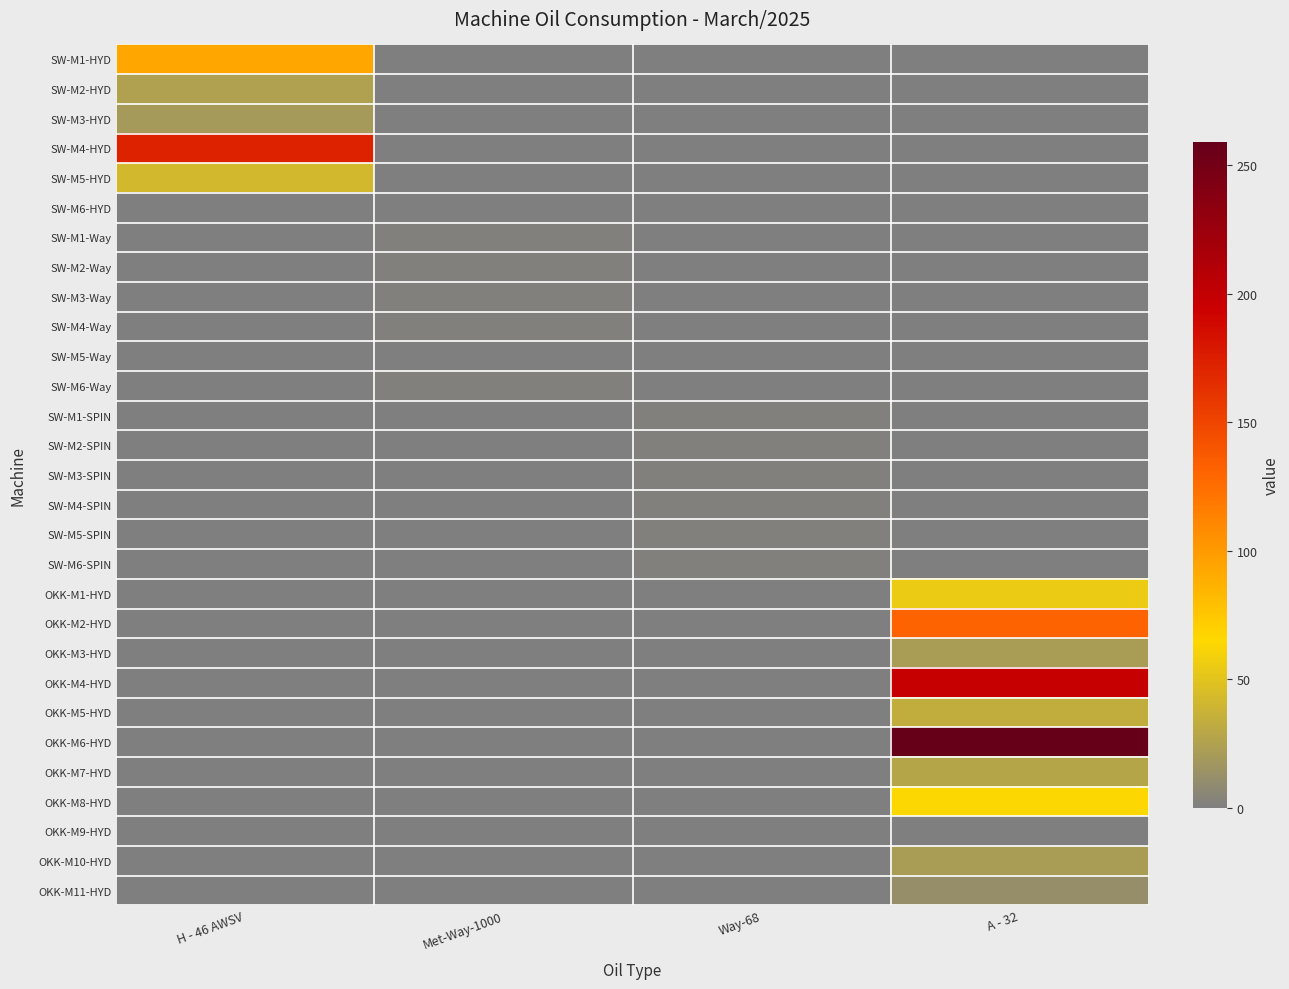

Reading right to left, what are all the values shown in this chart?

SW-M1-HYD: A - 32=0.0	Way-68=0.0	Met-Way-1000=0.0	H - 46 AWSV=93.0
SW-M2-HYD: A - 32=0.0	Way-68=0.0	Met-Way-1000=0.0	H - 46 AWSV=25.0
SW-M3-HYD: A - 32=0.0	Way-68=0.0	Met-Way-1000=0.0	H - 46 AWSV=20.0
SW-M4-HYD: A - 32=0.0	Way-68=0.0	Met-Way-1000=0.0	H - 46 AWSV=172.0
SW-M5-HYD: A - 32=0.0	Way-68=0.0	Met-Way-1000=0.0	H - 46 AWSV=42.0
SW-M6-HYD: A - 32=0.0	Way-68=0.0	Met-Way-1000=0.0	H - 46 AWSV=0.0
SW-M1-Way: A - 32=0.0	Way-68=0.0	Met-Way-1000=1.4	H - 46 AWSV=0.0
SW-M2-Way: A - 32=0.0	Way-68=0.0	Met-Way-1000=1.4	H - 46 AWSV=0.0
SW-M3-Way: A - 32=0.0	Way-68=0.0	Met-Way-1000=1.4	H - 46 AWSV=0.0
SW-M4-Way: A - 32=0.0	Way-68=0.0	Met-Way-1000=1.4	H - 46 AWSV=0.0
SW-M5-Way: A - 32=0.0	Way-68=0.0	Met-Way-1000=0.9	H - 46 AWSV=0.0
SW-M6-Way: A - 32=0.0	Way-68=0.0	Met-Way-1000=1.4	H - 46 AWSV=0.0
SW-M1-SPIN: A - 32=0.0	Way-68=1.6	Met-Way-1000=0.0	H - 46 AWSV=0.0
SW-M2-SPIN: A - 32=0.0	Way-68=1.6	Met-Way-1000=0.0	H - 46 AWSV=0.0
SW-M3-SPIN: A - 32=0.0	Way-68=1.6	Met-Way-1000=0.0	H - 46 AWSV=0.0
SW-M4-SPIN: A - 32=0.0	Way-68=1.6	Met-Way-1000=0.0	H - 46 AWSV=0.0
SW-M5-SPIN: A - 32=0.0	Way-68=1.6	Met-Way-1000=0.0	H - 46 AWSV=0.0
SW-M6-SPIN: A - 32=0.0	Way-68=1.6	Met-Way-1000=0.0	H - 46 AWSV=0.0
OKK-M1-HYD: A - 32=55.0	Way-68=0.0	Met-Way-1000=0.0	H - 46 AWSV=0.0
OKK-M2-HYD: A - 32=131.0	Way-68=0.0	Met-Way-1000=0.0	H - 46 AWSV=0.0
OKK-M3-HYD: A - 32=22.0	Way-68=0.0	Met-Way-1000=0.0	H - 46 AWSV=0.0
OKK-M4-HYD: A - 32=198.0	Way-68=0.0	Met-Way-1000=0.0	H - 46 AWSV=0.0
OKK-M5-HYD: A - 32=34.0	Way-68=0.0	Met-Way-1000=0.0	H - 46 AWSV=0.0
OKK-M6-HYD: A - 32=259.0	Way-68=0.0	Met-Way-1000=0.0	H - 46 AWSV=0.0
OKK-M7-HYD: A - 32=28.0	Way-68=0.0	Met-Way-1000=0.0	H - 46 AWSV=0.0
OKK-M8-HYD: A - 32=64.0	Way-68=0.0	Met-Way-1000=0.0	H - 46 AWSV=0.0
OKK-M9-HYD: A - 32=0.0	Way-68=0.0	Met-Way-1000=0.0	H - 46 AWSV=0.0
OKK-M10-HYD: A - 32=22.0	Way-68=0.0	Met-Way-1000=0.0	H - 46 AWSV=0.0
OKK-M11-HYD: A - 32=12.0	Way-68=0.0	Met-Way-1000=0.0	H - 46 AWSV=0.0